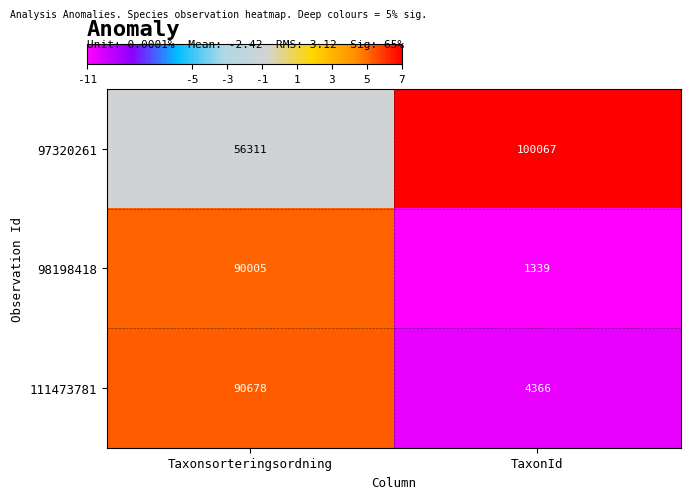

Rank the series by their maximum value, from highest to lowest.

97320261, 111473781, 98198418